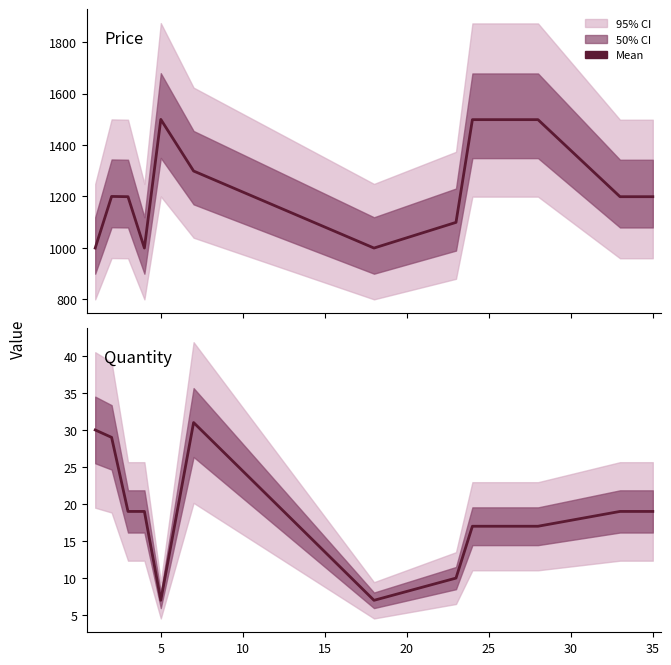

What is the difference between the second highest and second lowest values in the quantity series?

23